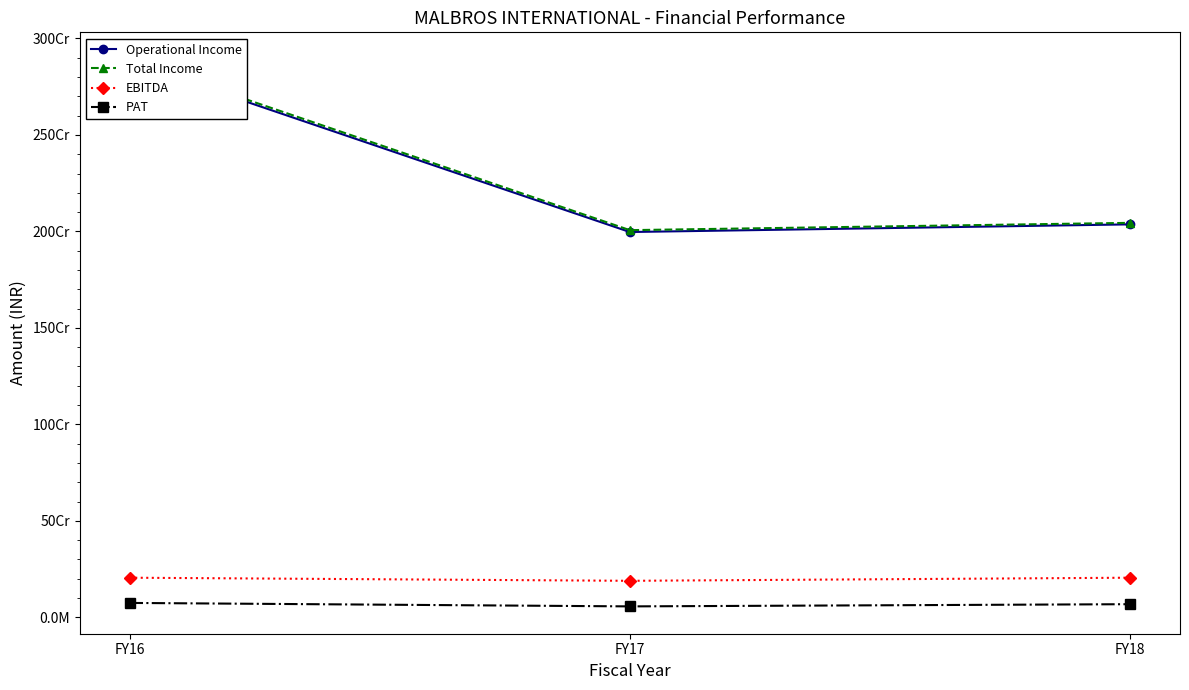

How many lines are shown in the chart?

4